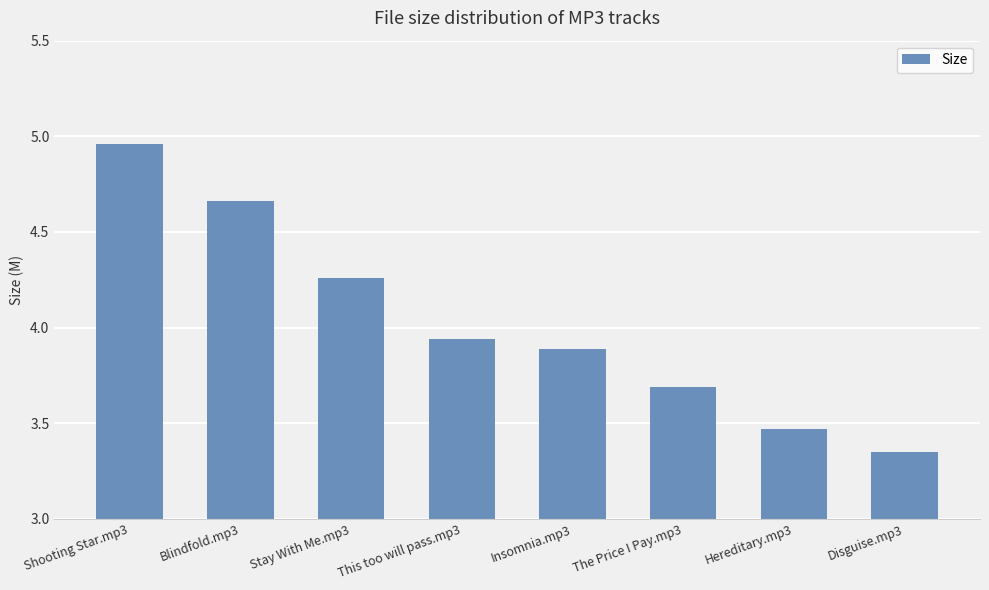

What is the label of the 1st bar from the left?

Shooting Star.mp3